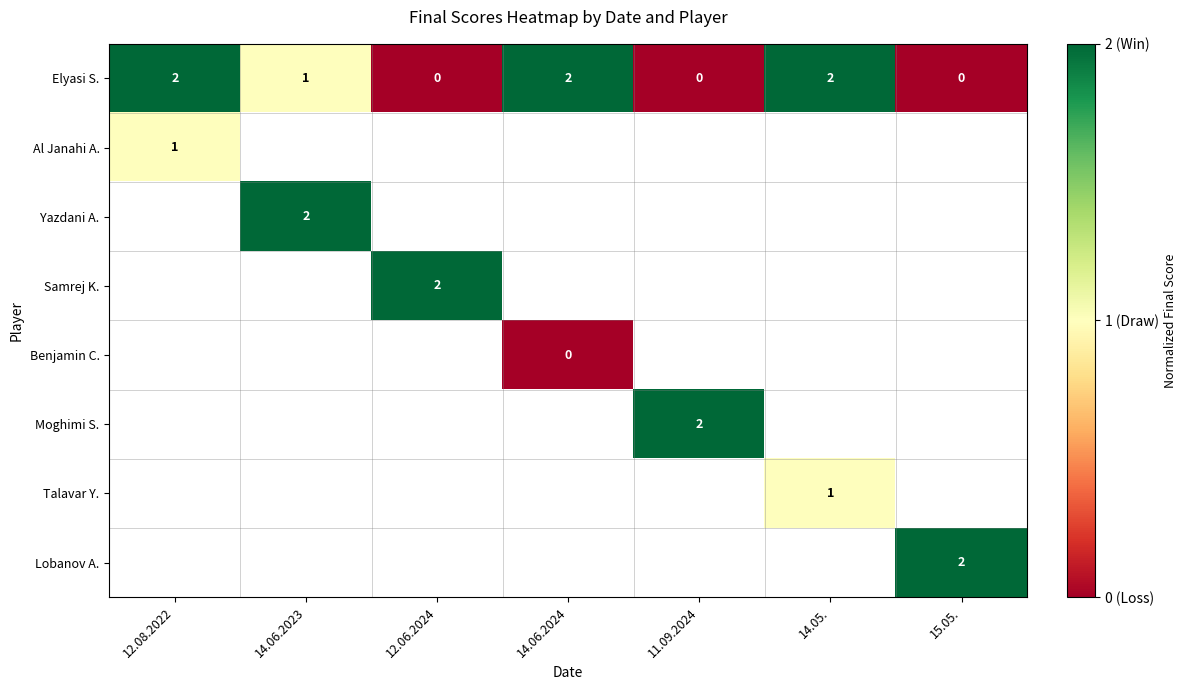

Which series has the largest total across all categories?

Elyasi S.